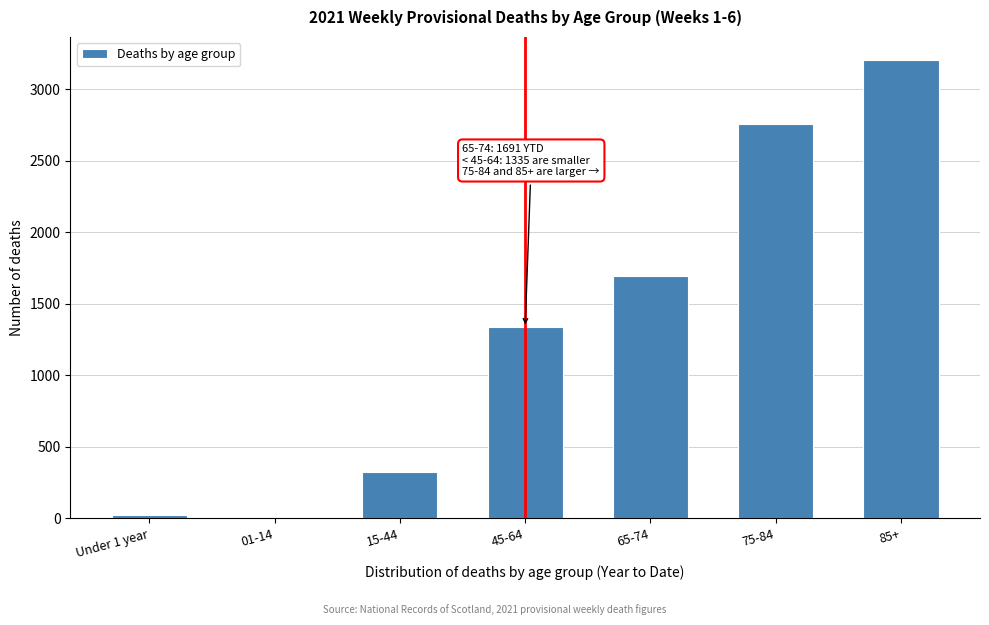

Reading left to right, list all the values displayed in this chart.

Under 1 year=21	01-14=7	15-44=323	45-64=1335	65-74=1691	75-84=2756	85+=3206